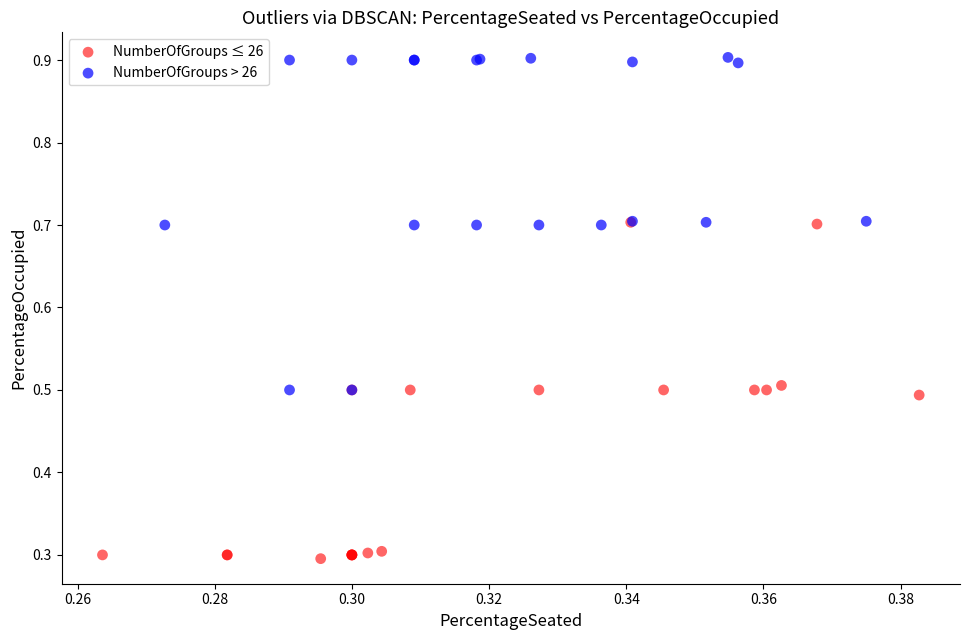

Which series contains the lowest Y value?

NumberOfGroups ≤ 26